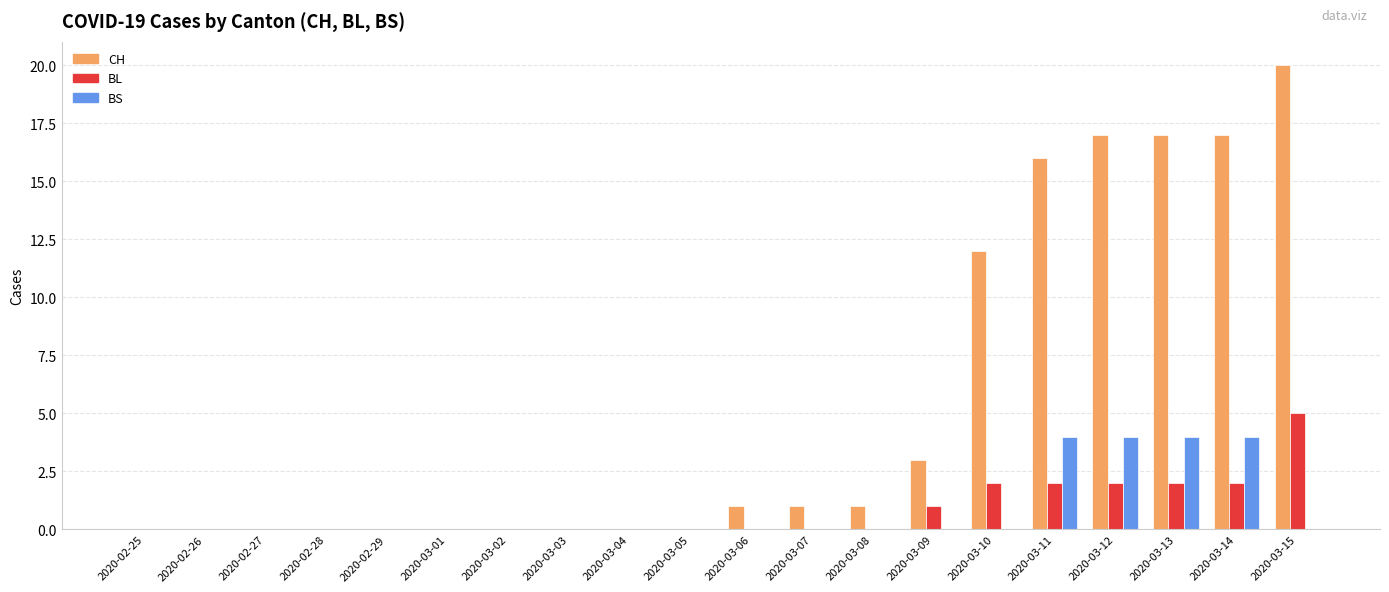

The value of CH at 2020-03-07 is 1. True or false?

True